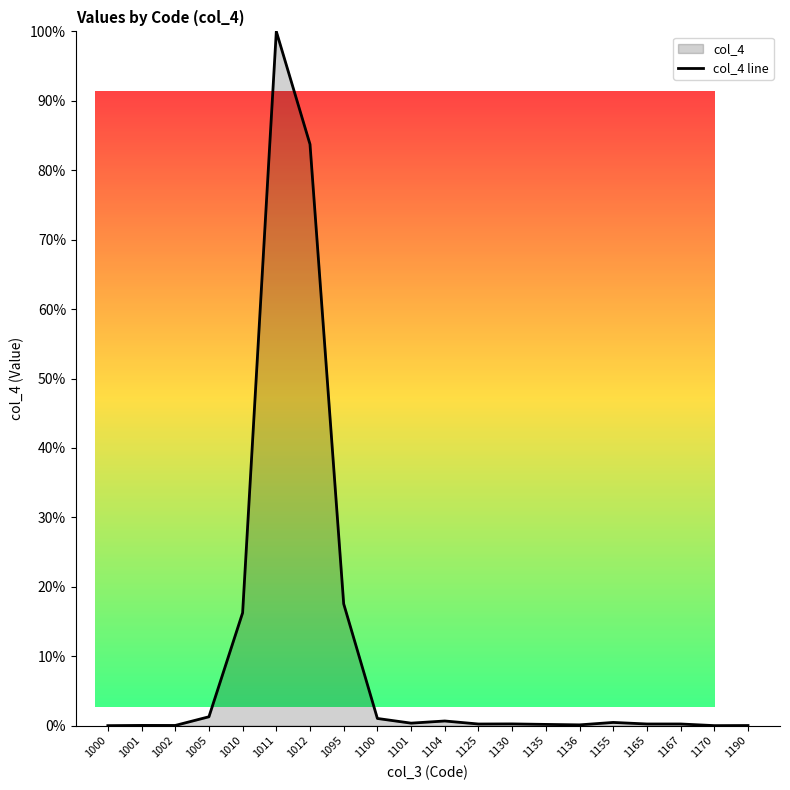

List the labels in order of value, largest first.

1011, 1012, 1095, 1010, 1005, 1100, 1104, 1155, 1101, 1130, 1165, 1167, 1125, 1135, 1136, 1001, 1002, 1190, 1170, 1000